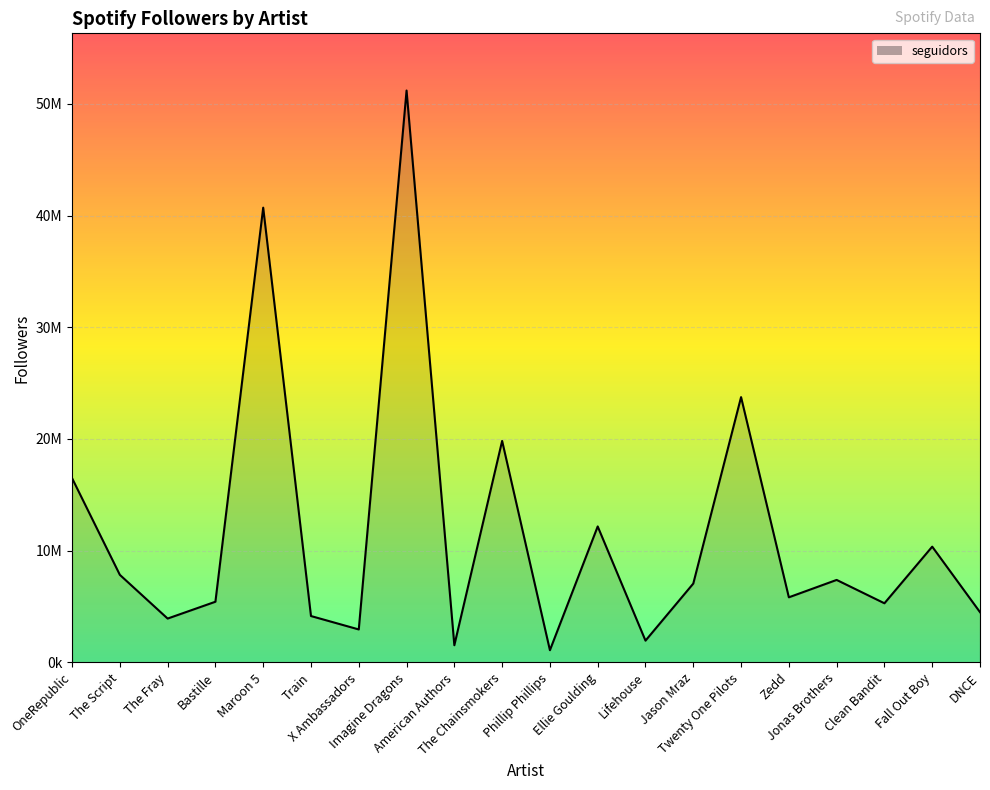

List the labels in order of value, largest first.

Imagine Dragons, Maroon 5, Twenty One Pilots, The Chainsmokers, OneRepublic, Ellie Goulding, Fall Out Boy, The Script, Jonas Brothers, Jason Mraz, Zedd, Bastille, Clean Bandit, DNCE, Train, The Fray, X Ambassadors, Lifehouse, American Authors, Phillip Phillips